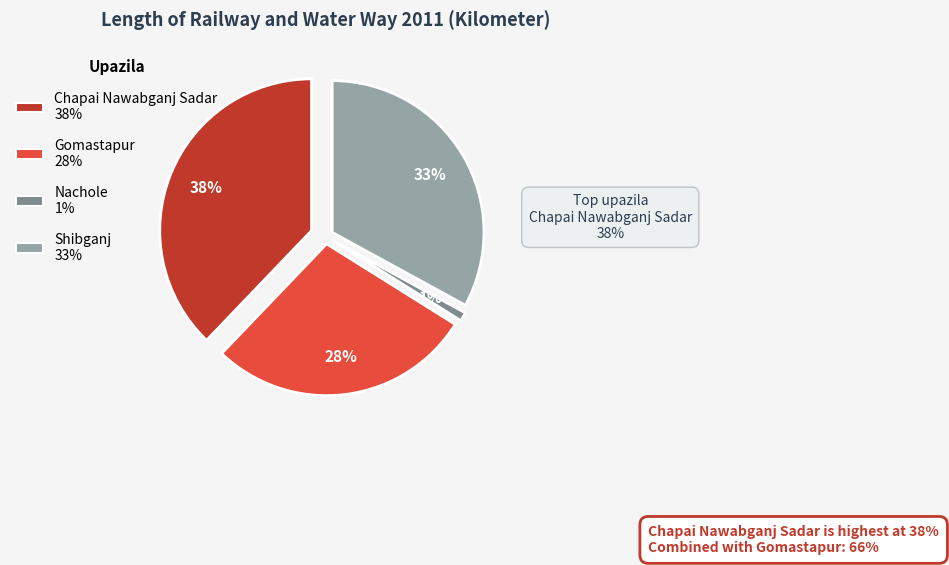

To the nearest percent, what is the difference between the largest and smallest slice percentages?

37%